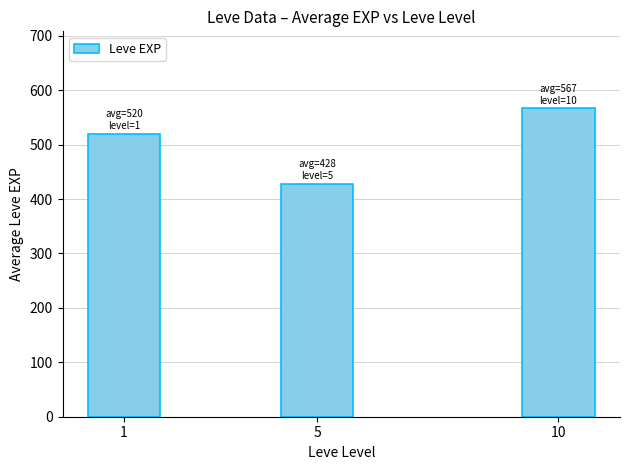

How many data points does each series have?

3